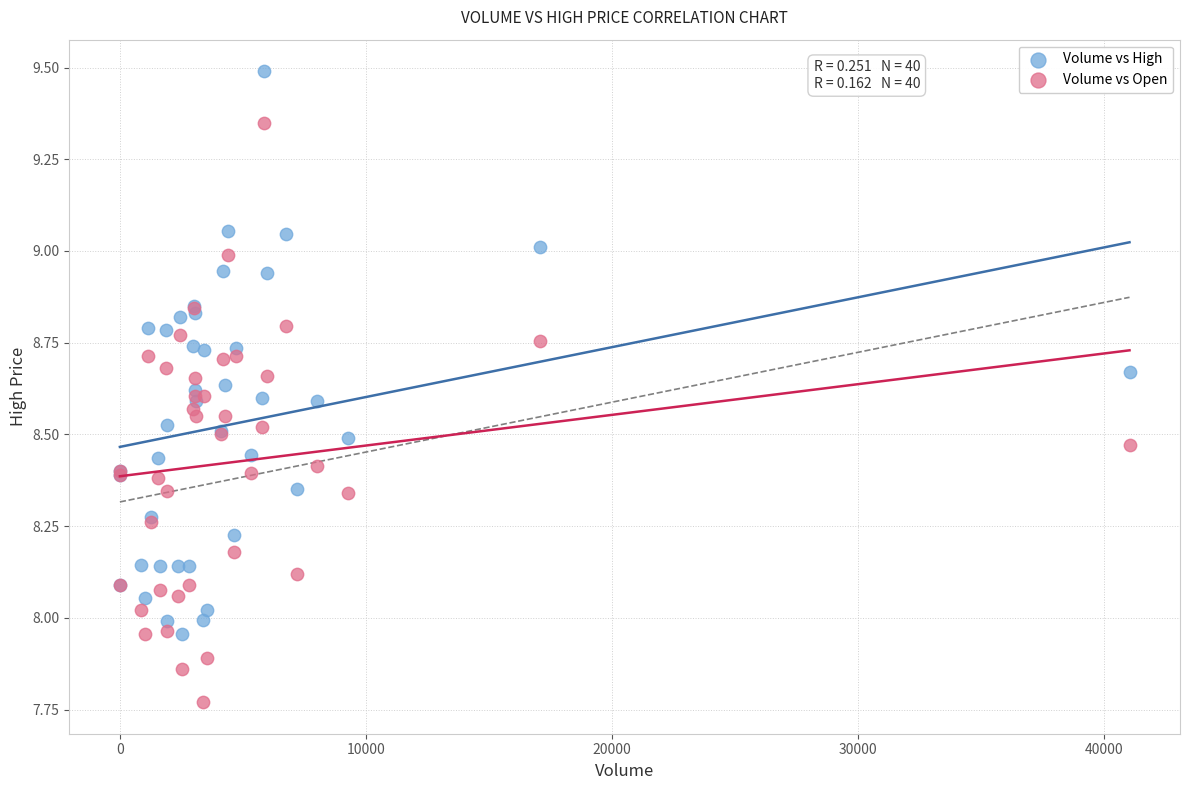

What are all the series names shown in the legend?

Volume vs High, Volume vs Open